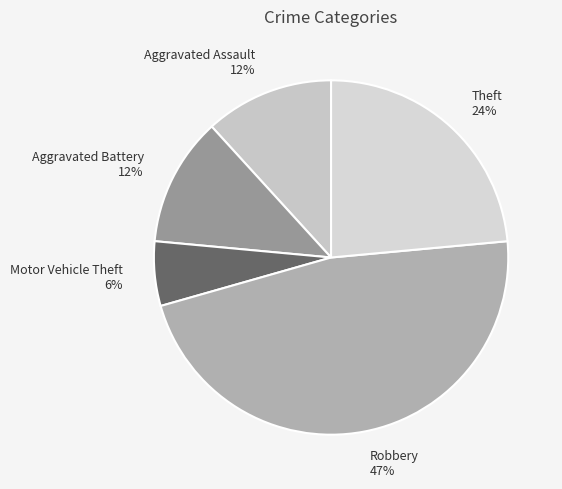

What is the ratio of the value at Aggravated Battery to the value at Motor Vehicle Theft?

2.0